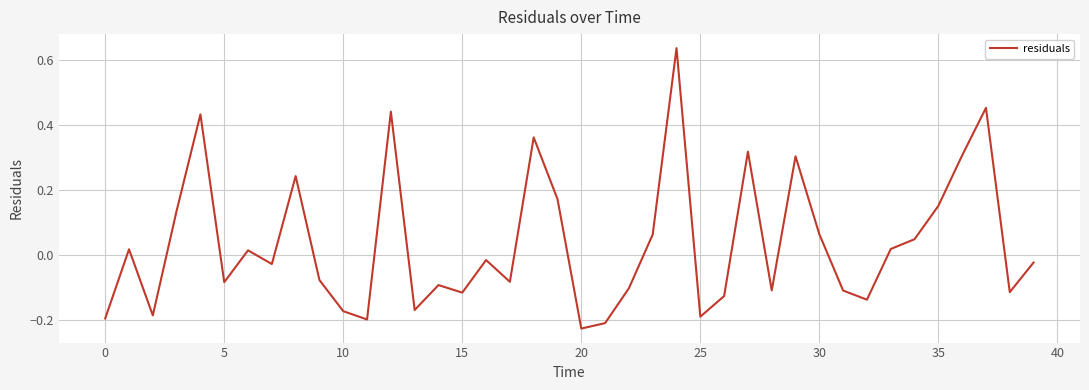

What is the difference between the maximum and minimum values?

0.9